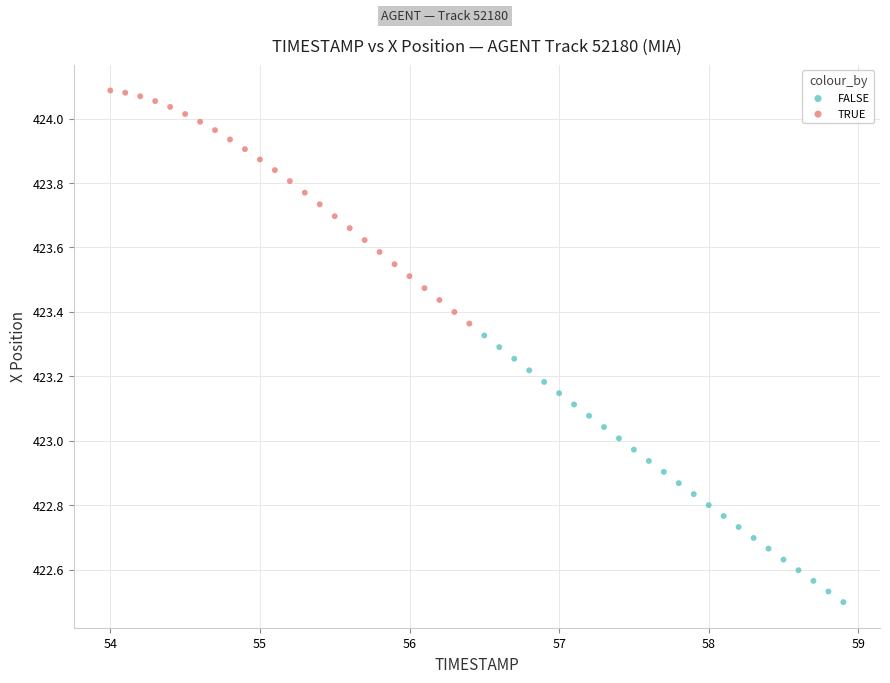

Which series reaches the maximum Y coordinate?

TRUE